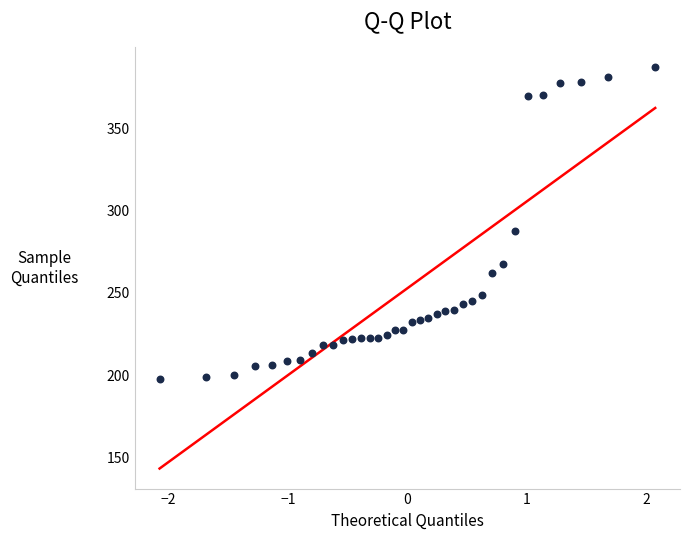

What Y value in the scatter plot is closest to 292?

287.4